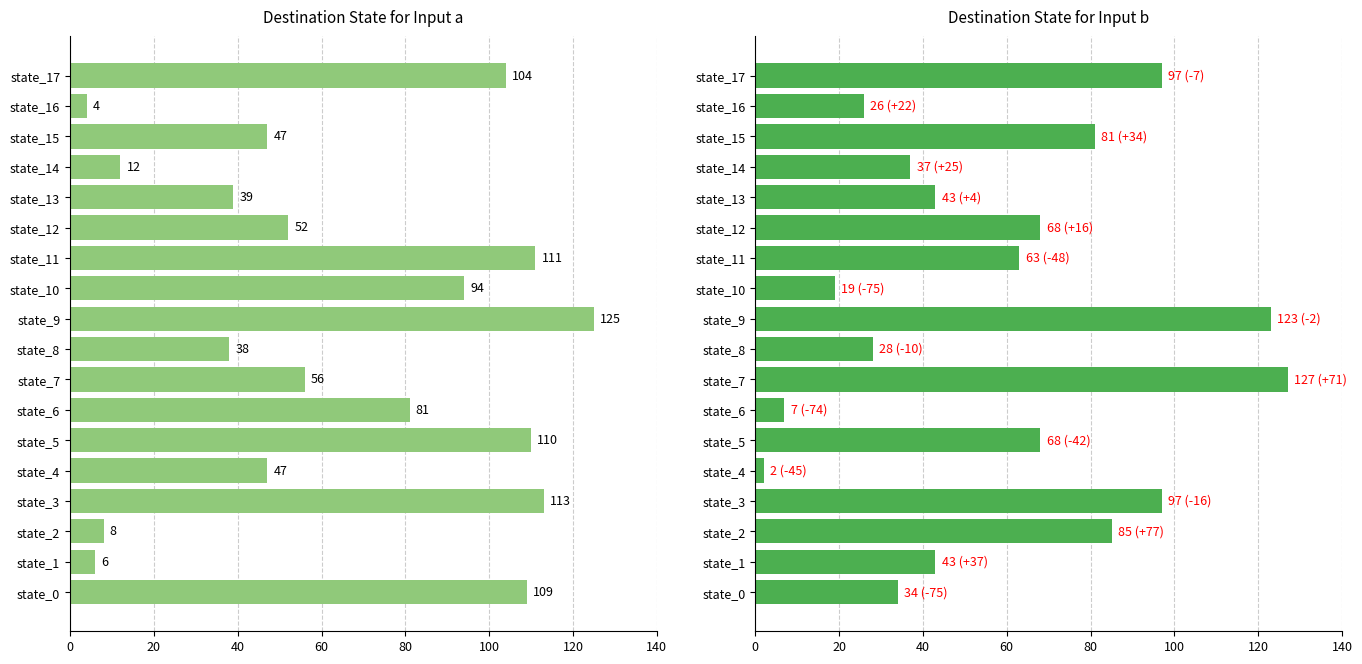

At how many categories does at least one series exceed 31?

17